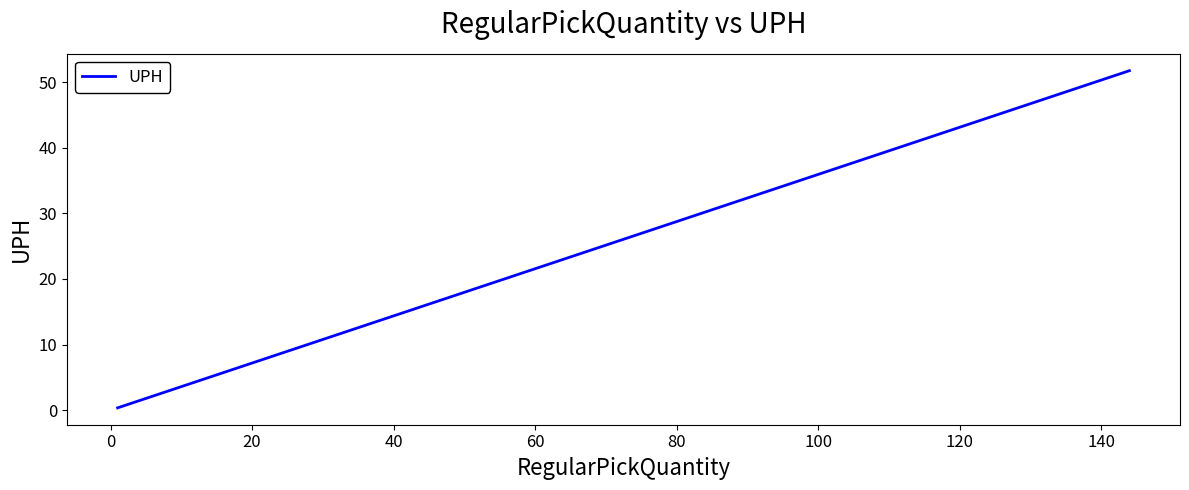

What is the difference between the maximum and minimum values?

51.4